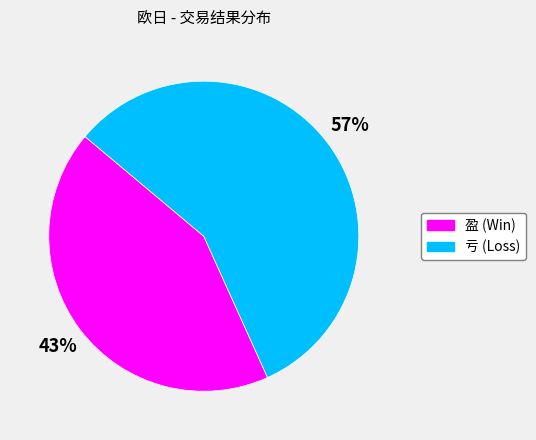

To the nearest percent, what is the average slice percentage?

50%